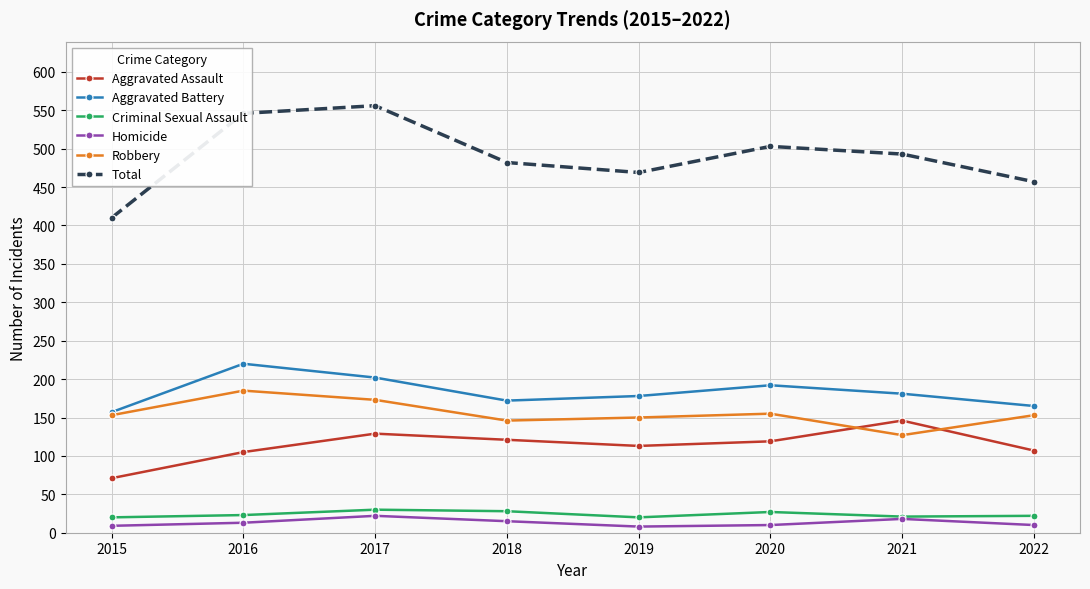

True or false: Aggravated Assault and Criminal Sexual Assault intersect in this chart.

False